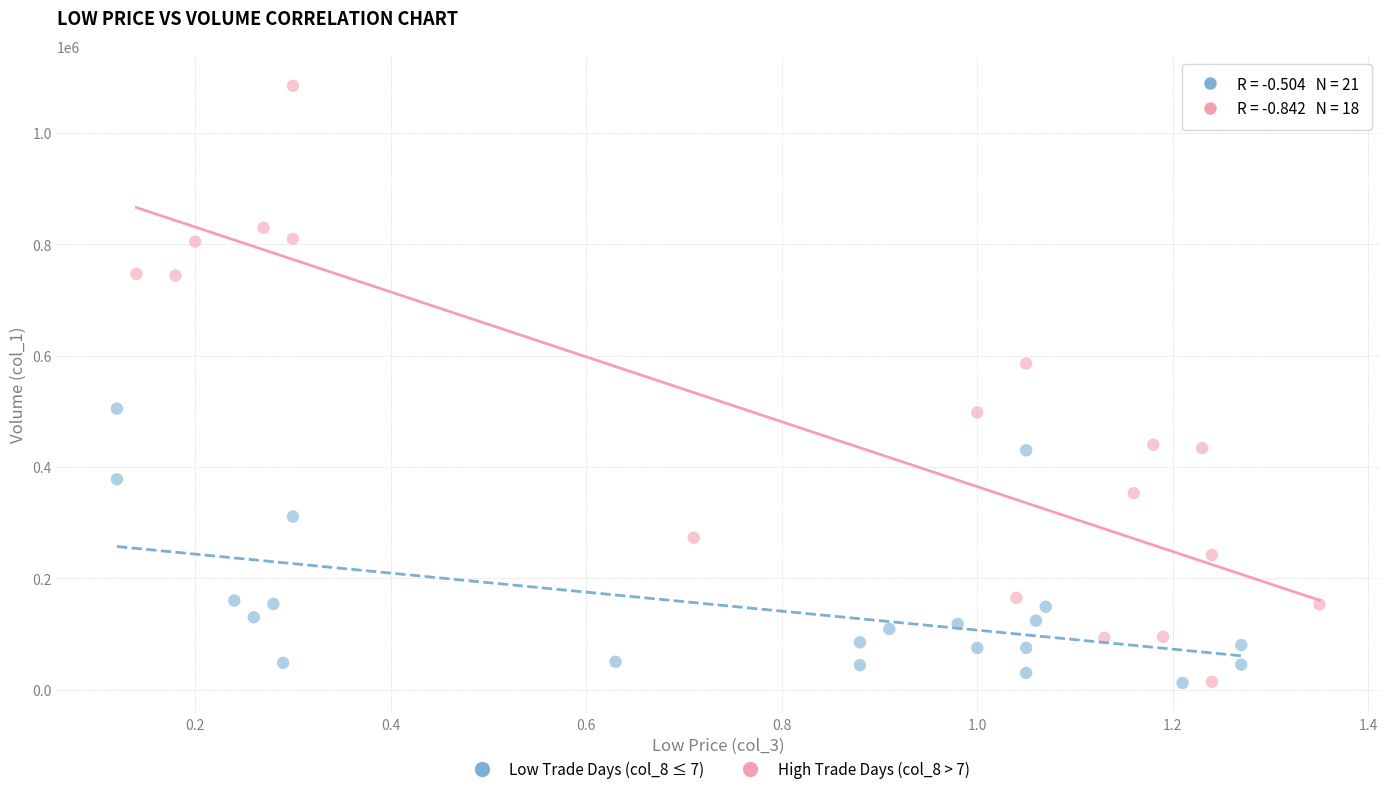

Which series contains the highest Y value?

High Trade Days (col_8 > 7)